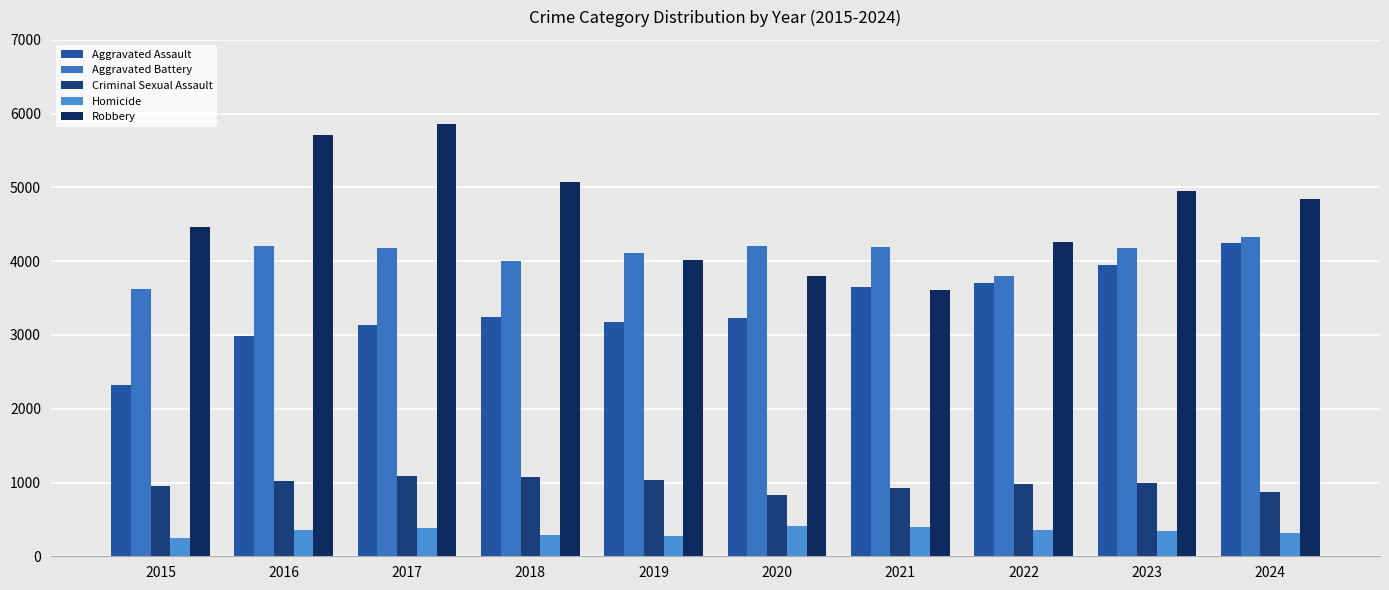

Reading left to right, extract all data points from this chart.

Aggravated Assault: 2319	2983	3130	3241	3181	3230	3650	3700	3955	4249
Aggravated Battery: 3623	4211	4173	4000	4115	4211	4187	3802	4175	4326
Criminal Sexual Assault: 954	1023	1083	1072	1035	833	923	981	996	874
Homicide: 252	362	377	295	271	406	401	361	341	318
Robbery: 4457	5707	5860	5068	4011	3798	3608	4254	4958	4846